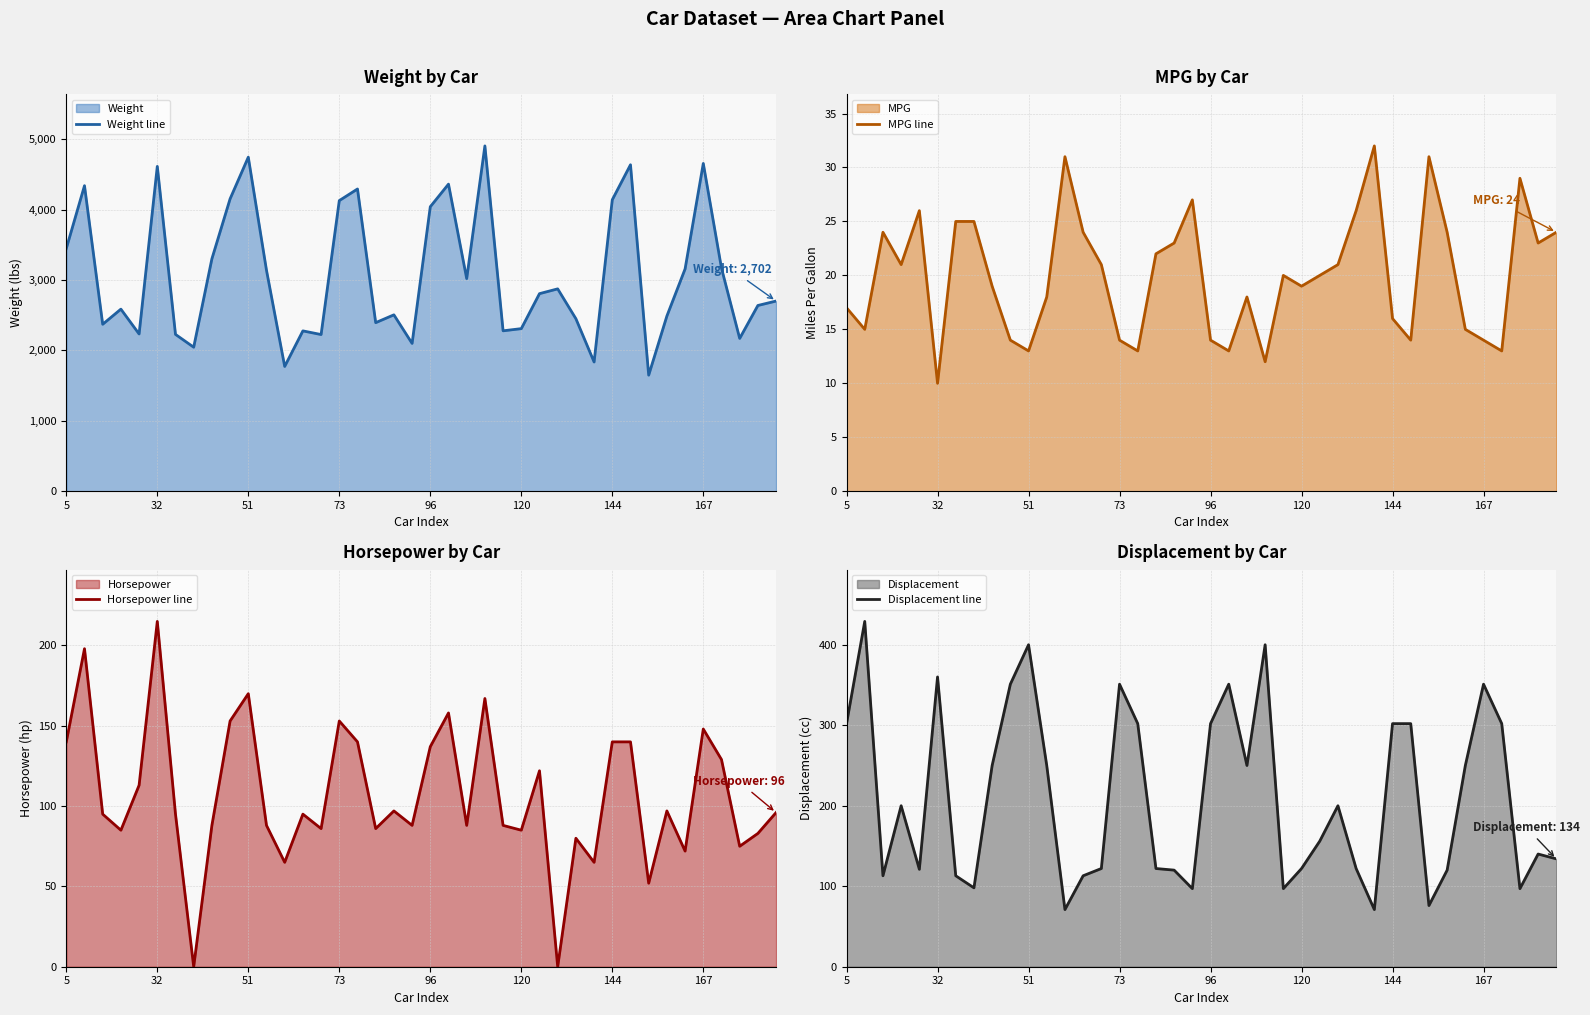

In Weight line, how many points are higher than both neighbors (excluding endpoints)?

12